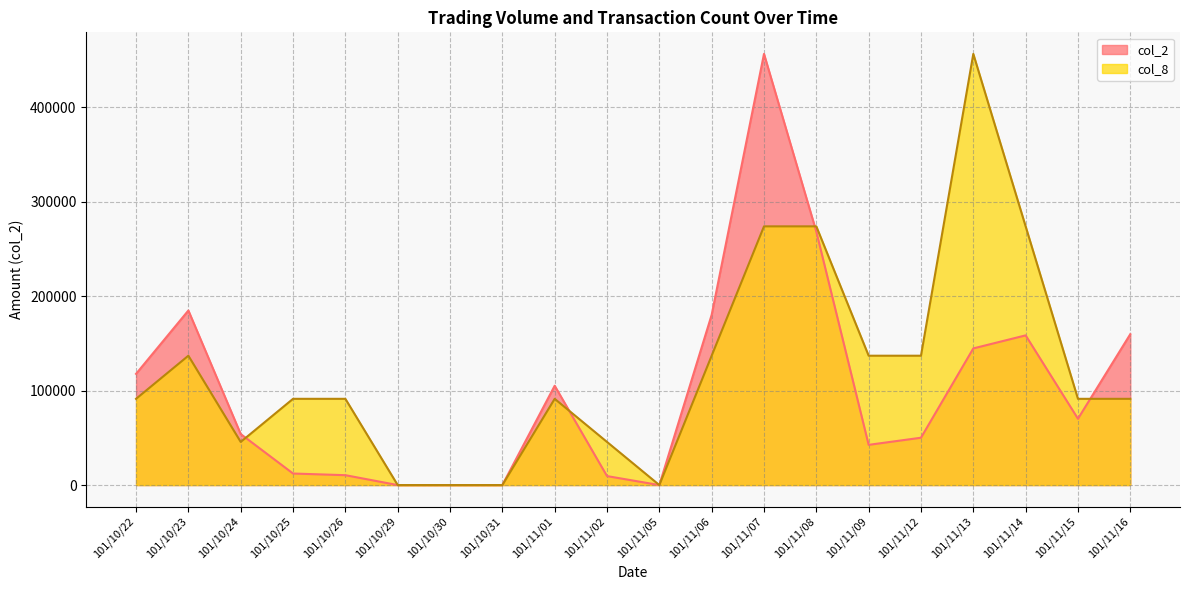

What is the approximate value of col_2 at 101/11/06?

180180